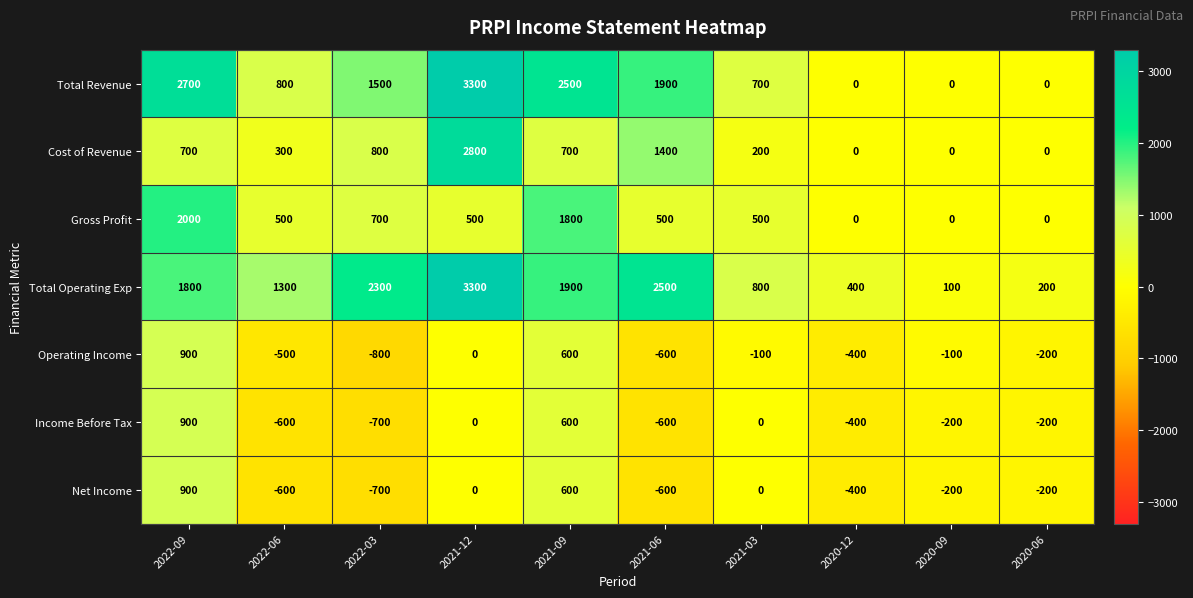

What is the sum of all Net Income values?

-1200